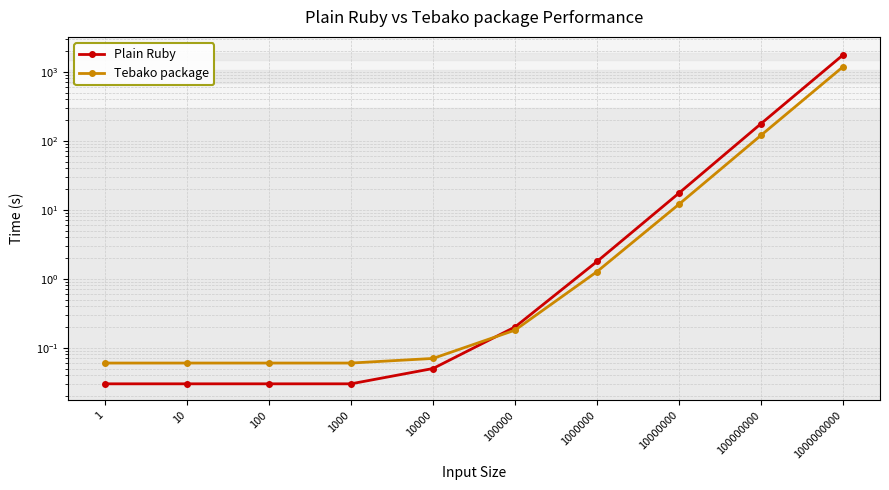

List the series in order of their overall mean, highest first.

Plain Ruby, Tebako package